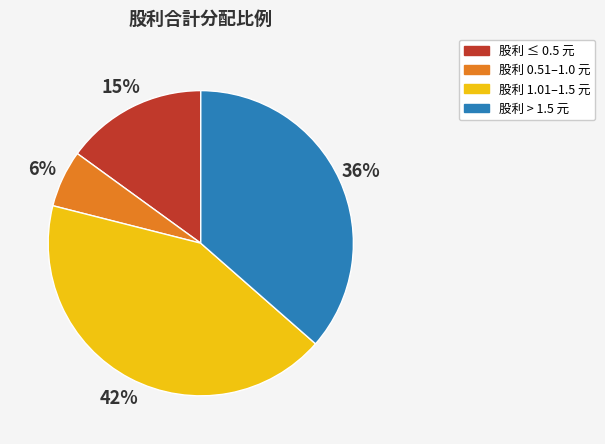

Is there any slice that represents more than half of the pie?

No